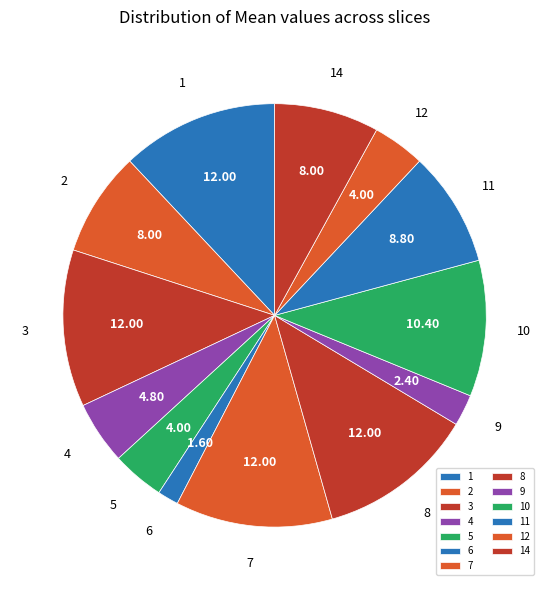

Is the sum of 5 and 12 greater than half?

No